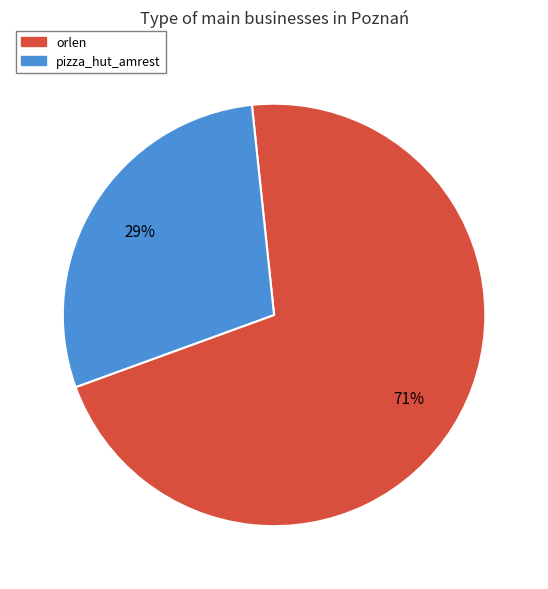

Does any single category account for the majority?

Yes